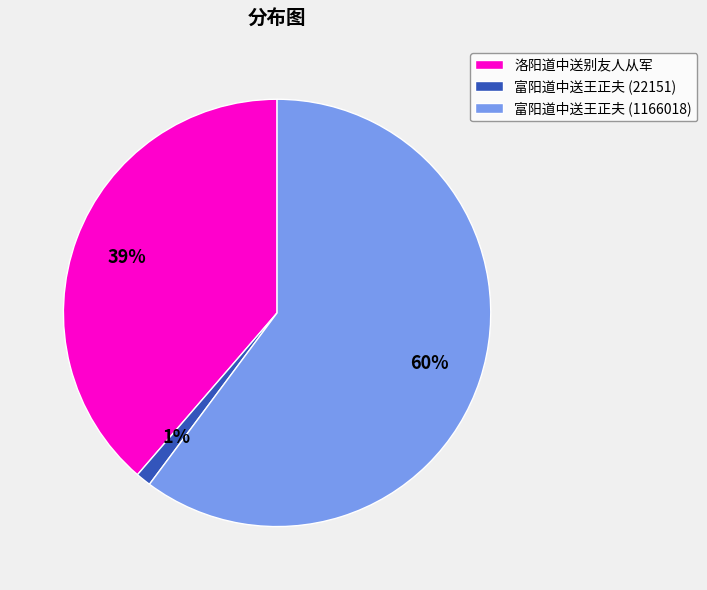

To the nearest percent, what is the average slice percentage?

33%